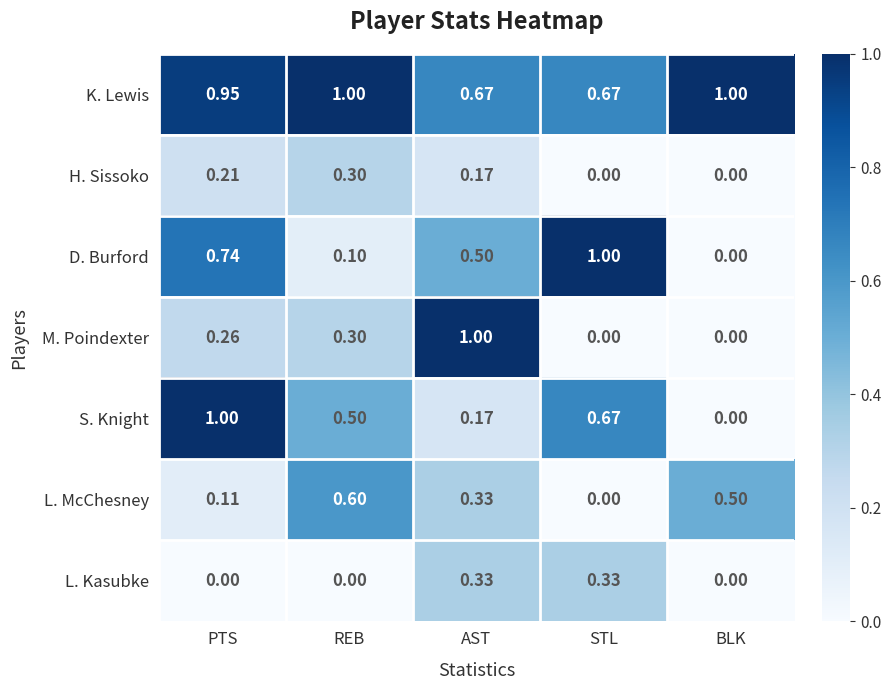

Which series changed the most between REB and STL?

D. Burford